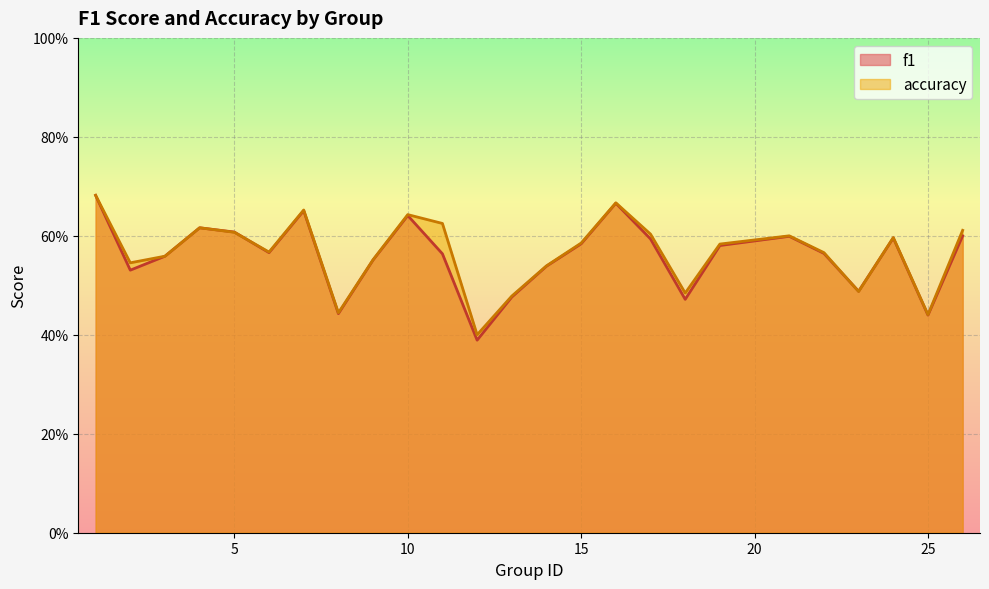

In f1, how many points are lower than both neighbors (excluding endpoints)?

7